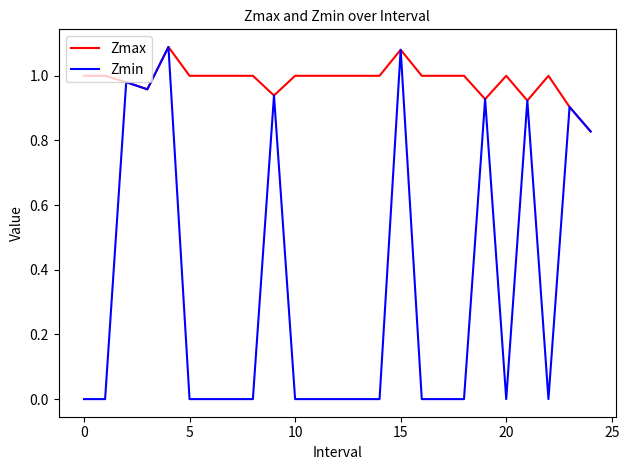

Which series has the largest range (max minus min)?

Zmin